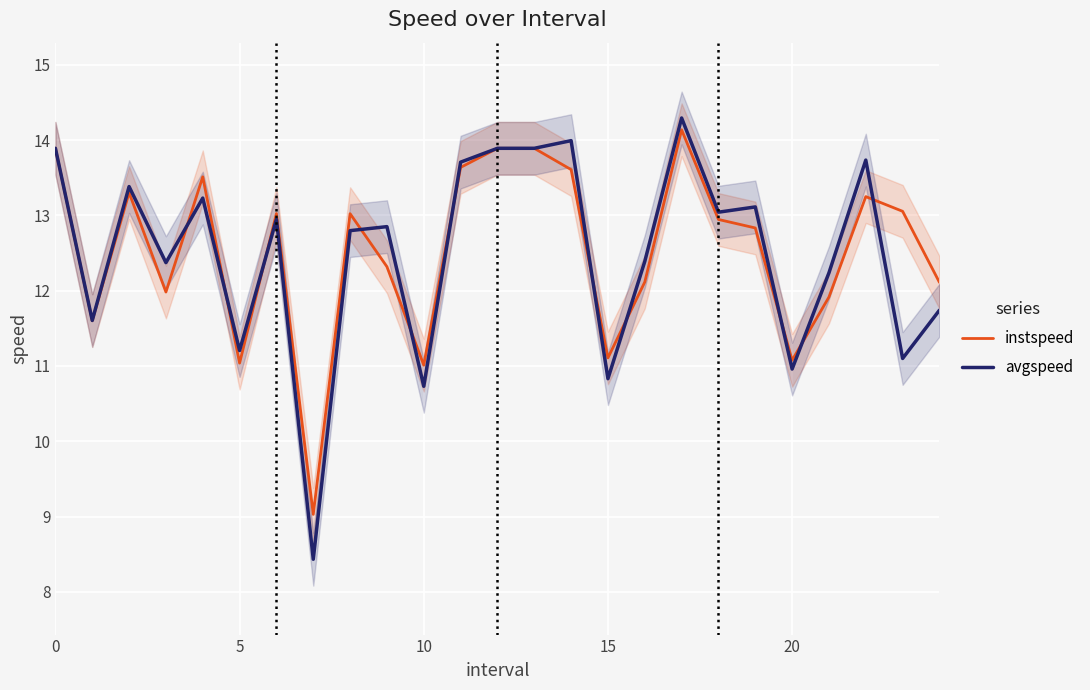

What is the greatest value displayed?

14.3